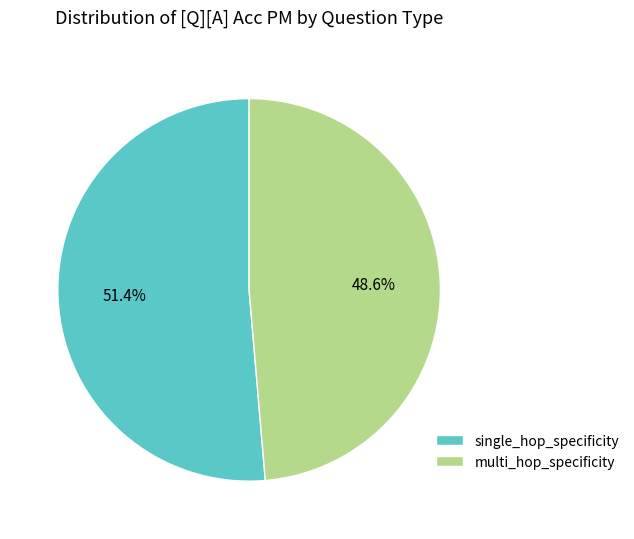

Which slice represents more than half of the pie?

single_hop_specificity